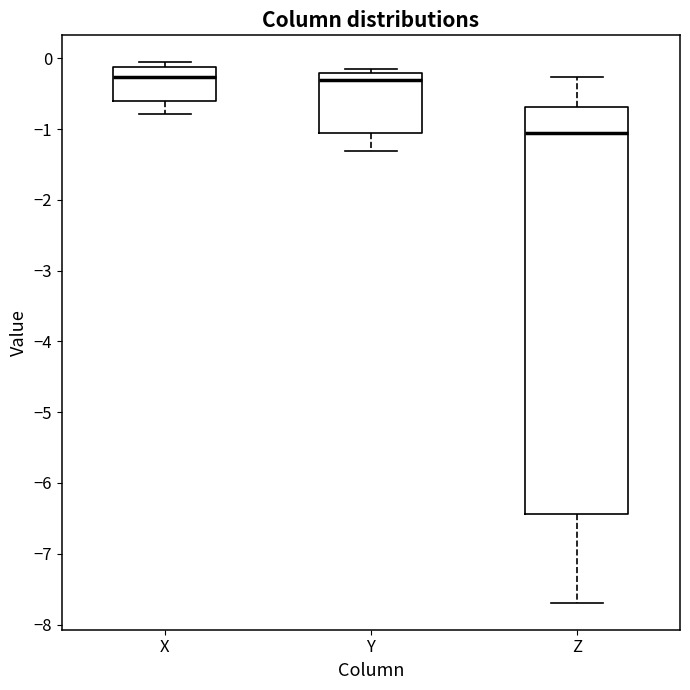

Reading left to right, read every box against the y-axis: the position of its median line, the range the box covers, and the ends of its whiskers. The values are not printed on the chart, so give them approximately, as read against the axis.

X: median -0.3, box -0.6 to -0.1, whiskers -0.8 to -0.1 (just above the box's upper edge)
Y: median -0.3, box -1.1 to -0.2, whiskers -1.3 to -0.1
Z: median -1.1, box -6.4 to -0.7, whiskers -7.7 to -0.3